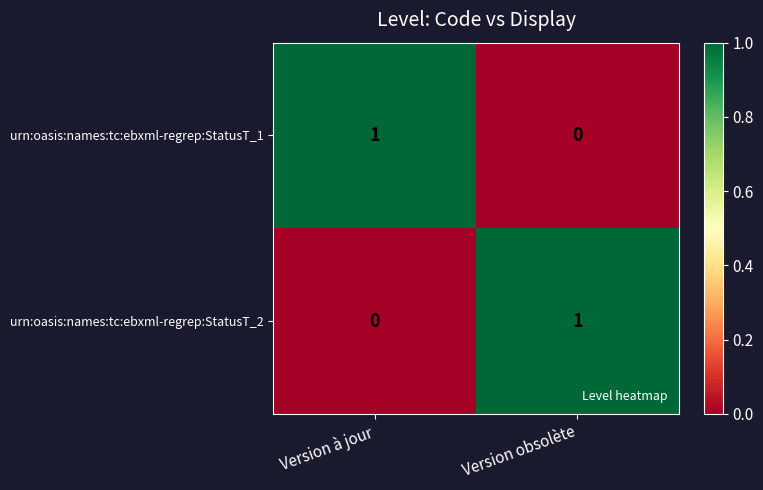

How many data points does each series have?

2